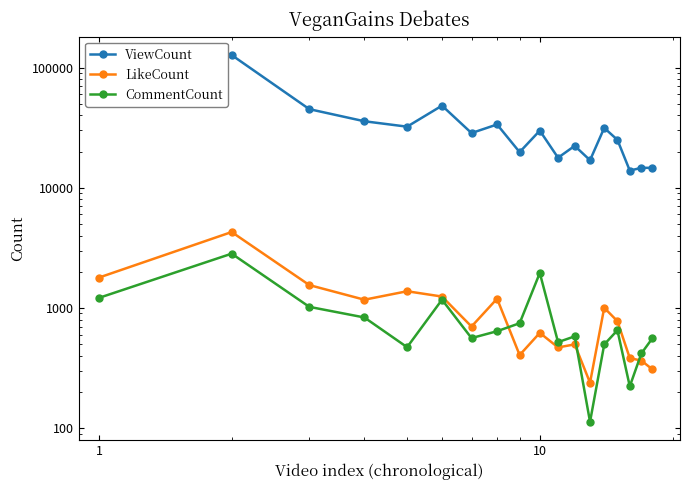

Count the number of data series in this chart.

3